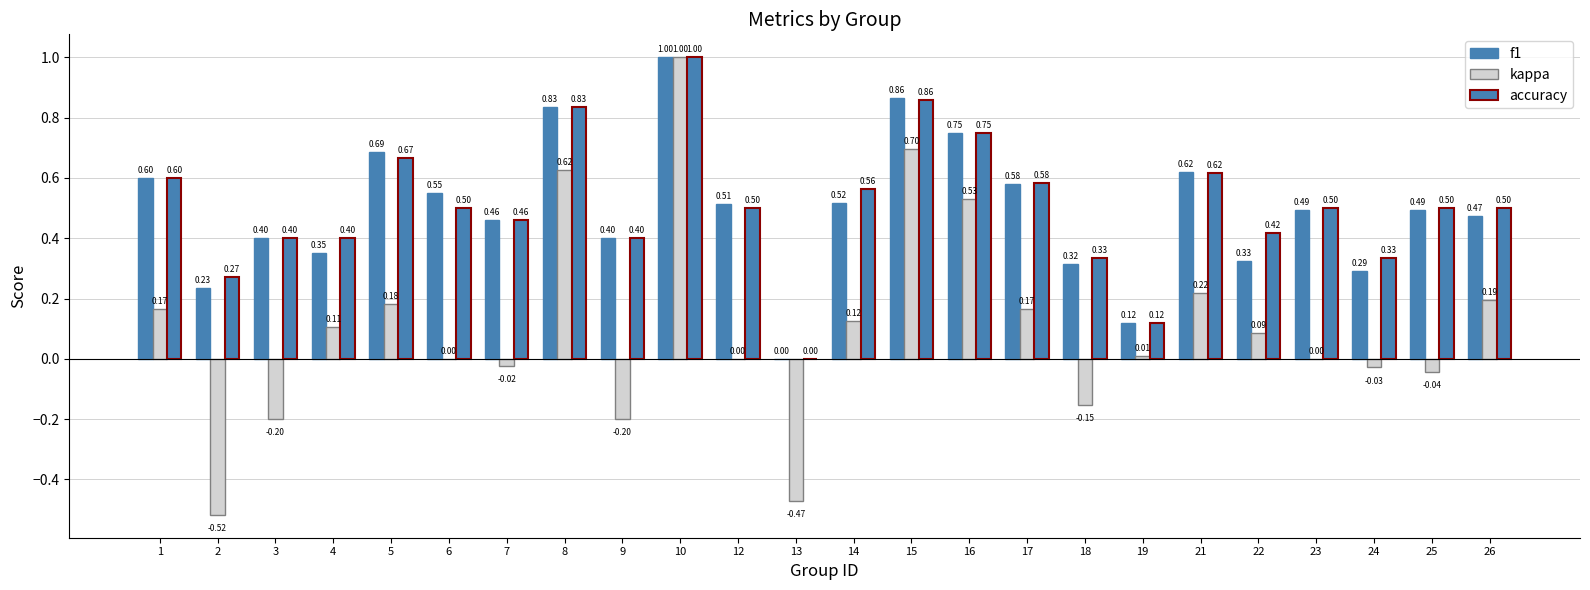

At which category is the sum across all series the highest?

10